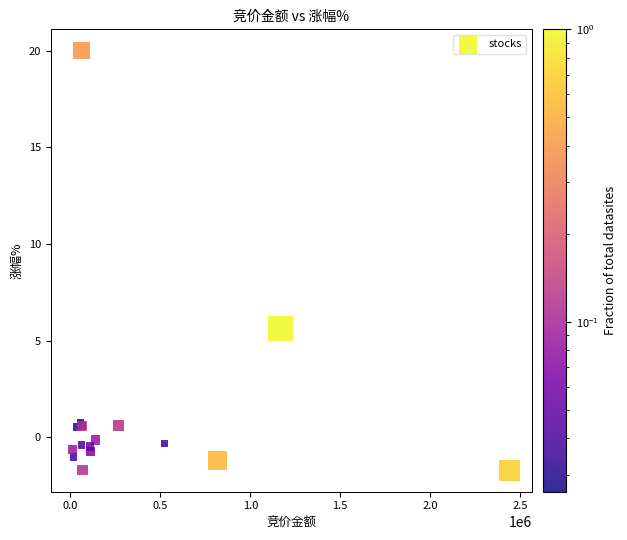

What Y value in the scatter plot is closest to 9?

5.6